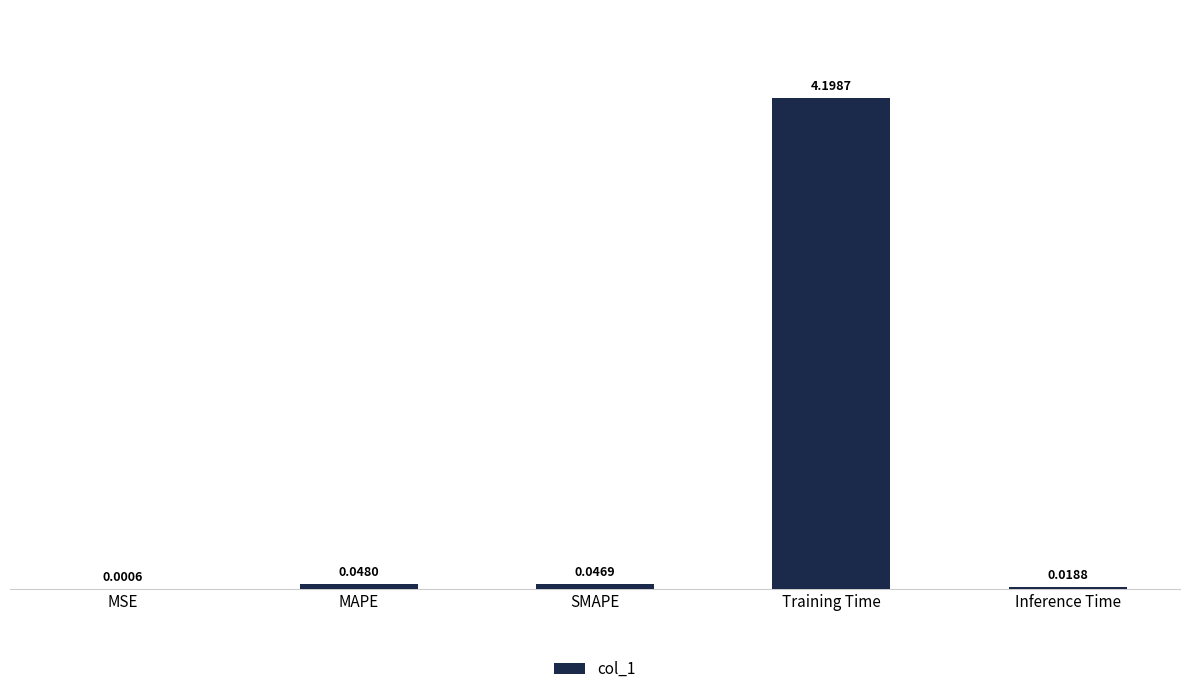

Where is the data nearest to the value 2?

MAPE